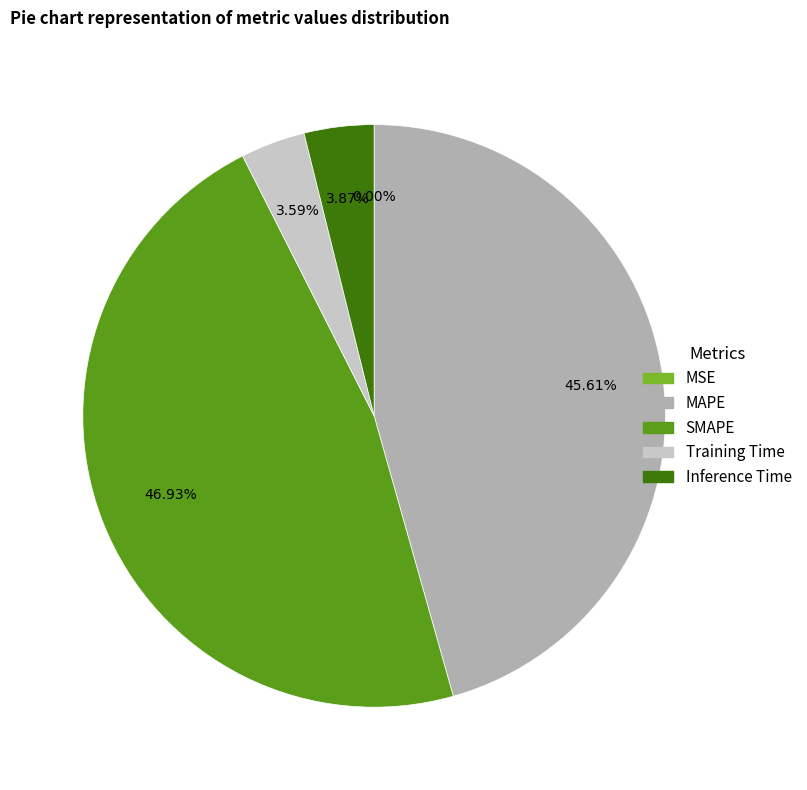

Which has a higher value, SMAPE or MAPE?

SMAPE